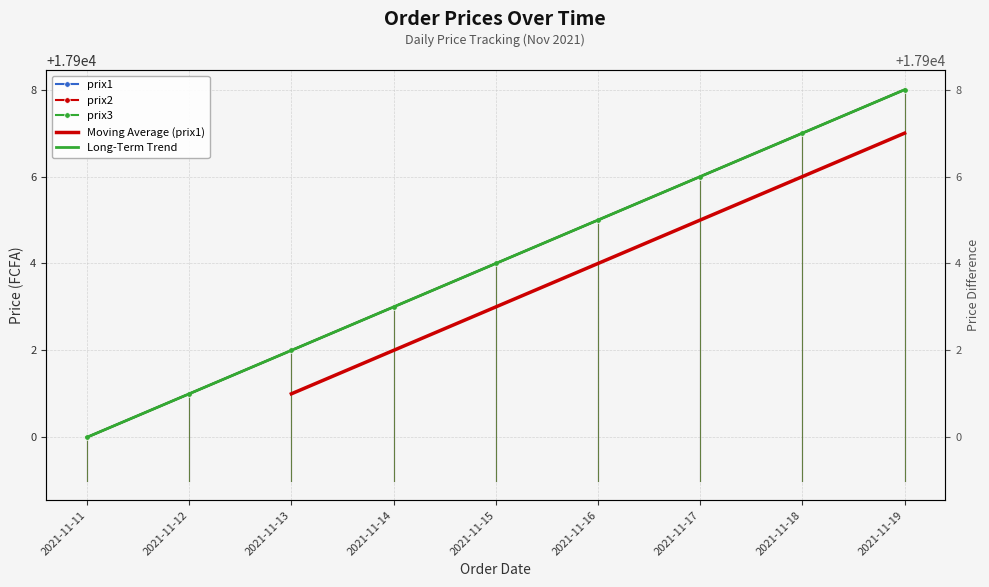

What is the difference between the maximum and minimum values in the prix1 series?

8